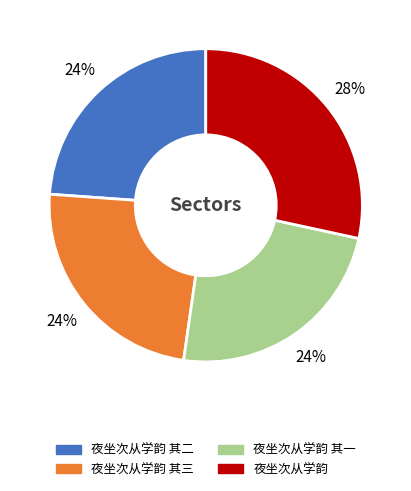

Is there a majority slice in this chart?

No